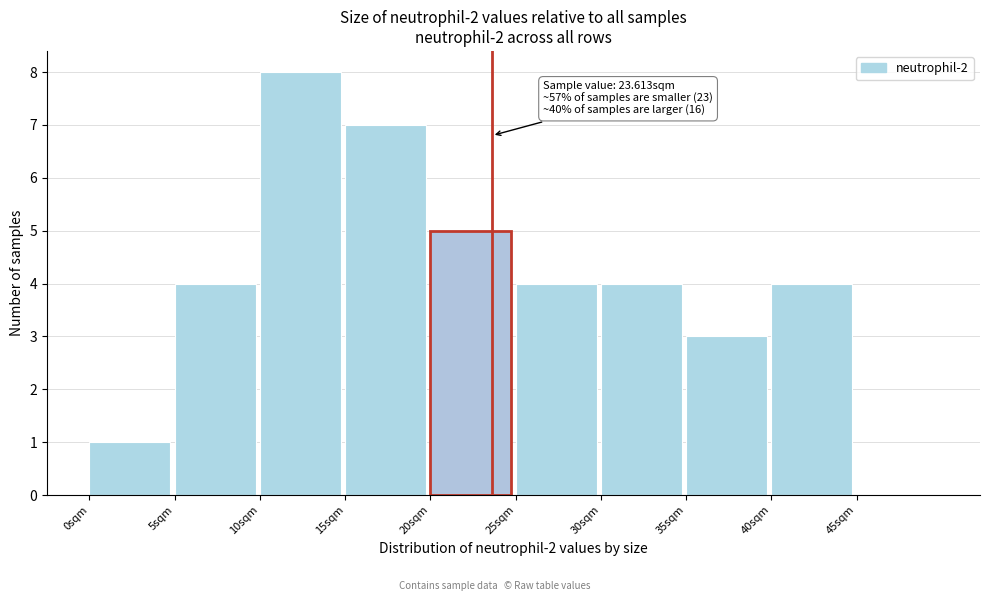

Which range on the x-axis has the tallest bar?

10 to 15